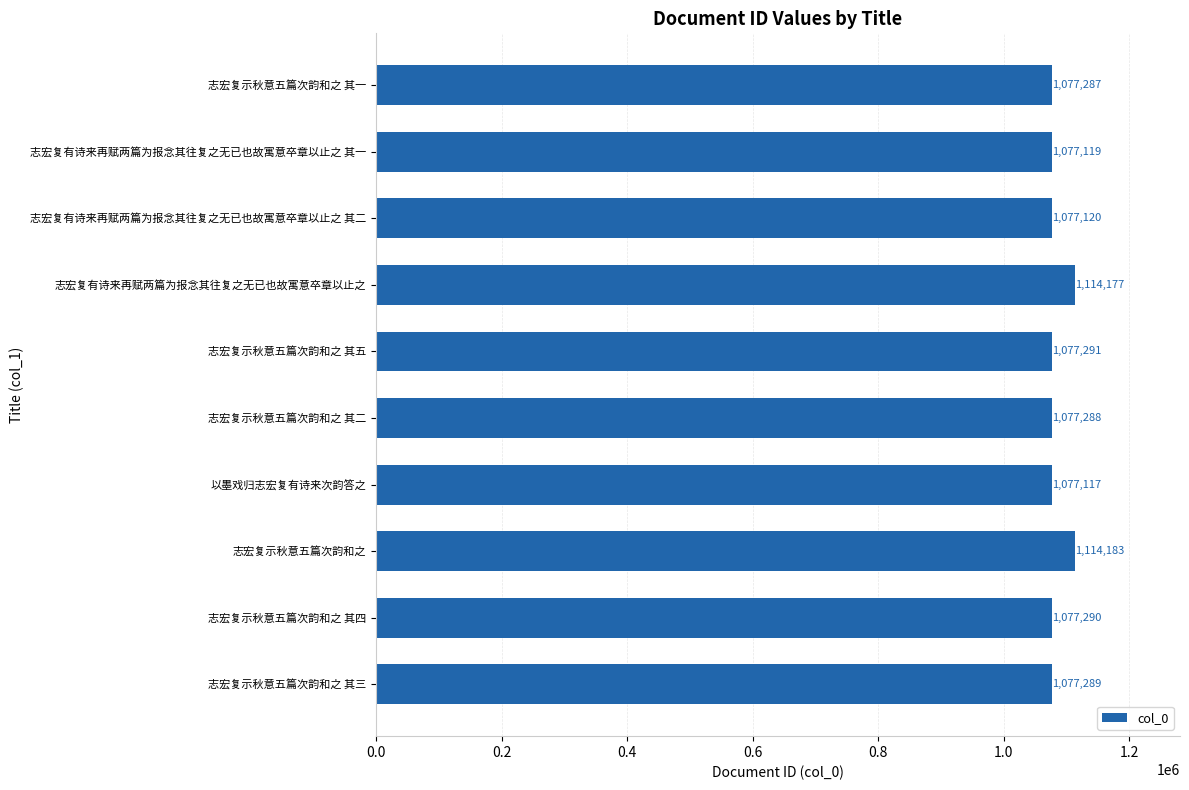

What is the maximum value shown in the chart?

1114183